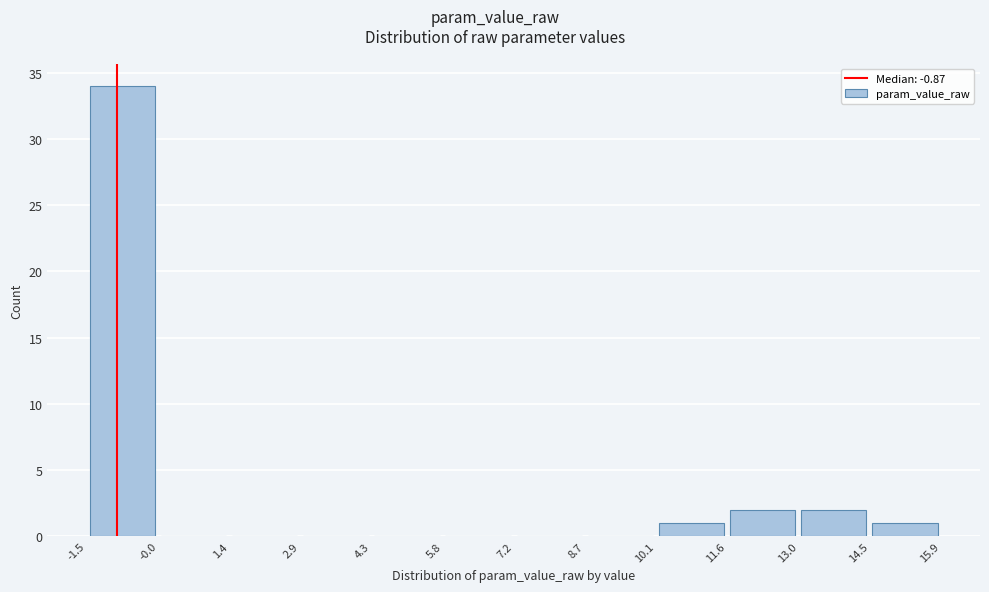

Reading left to right, transcribe this chart: for each bar, give the range it covers on the x-axis and its height. The values are not printed on the chart, so give them approximately, as read against the axis.

-1.5 to -0.0: 34
-0.0 to 1.4: 0
1.4 to 2.9: 0
2.9 to 4.3: 0
4.3 to 5.8: 0
5.8 to 7.2: 0
7.2 to 8.7: 0
8.7 to 10.1: 0
10.1 to 11.6: 1
11.6 to 13.0: 2
13.0 to 14.5: 2
14.5 to 15.9: 1